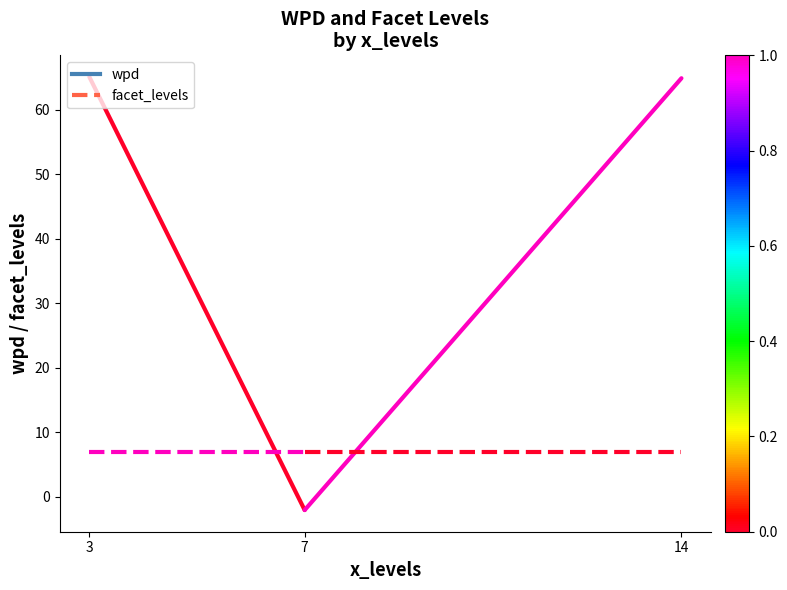

The value of segment_0 at 7 is -2.8. True or false?

False